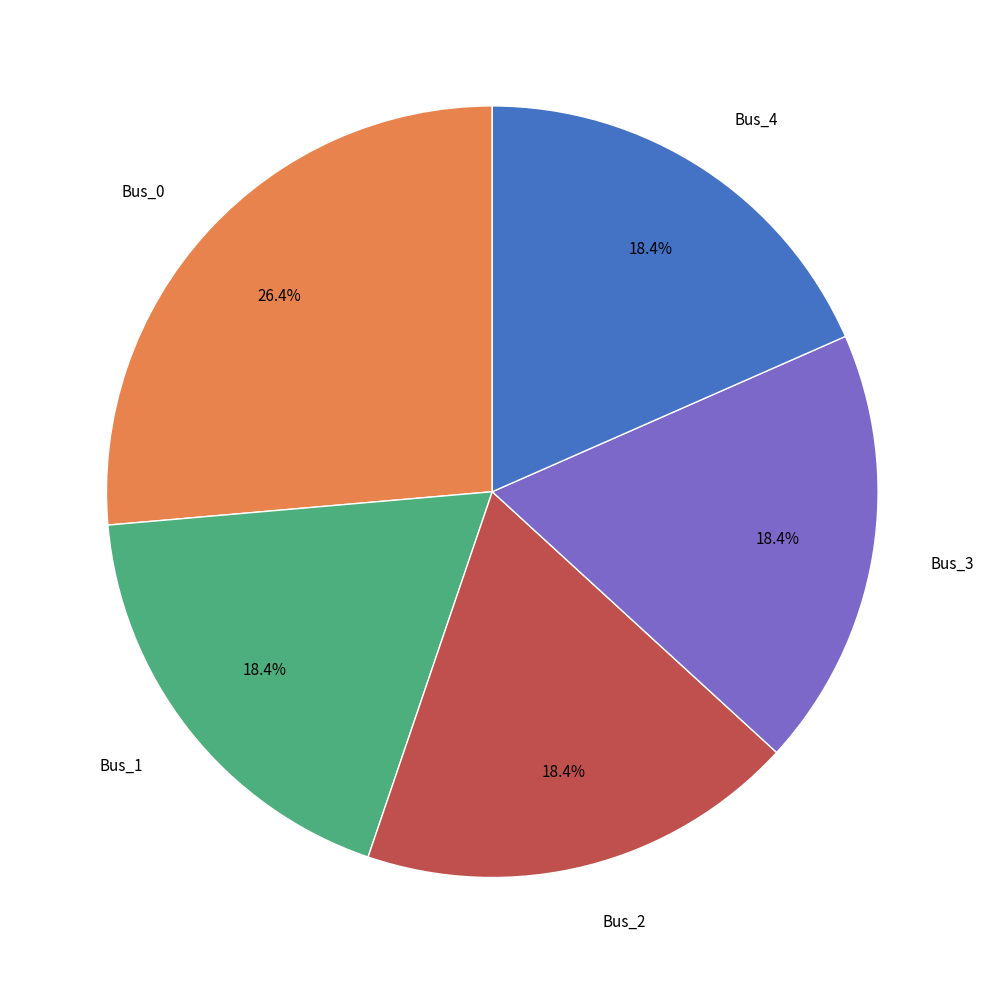

Is there any slice that represents more than half of the pie?

No